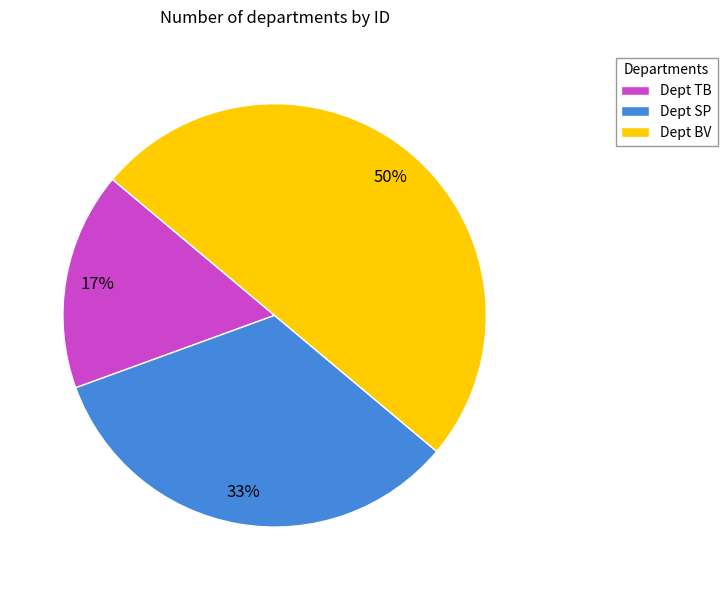

Count the number of slices in the pie.

3